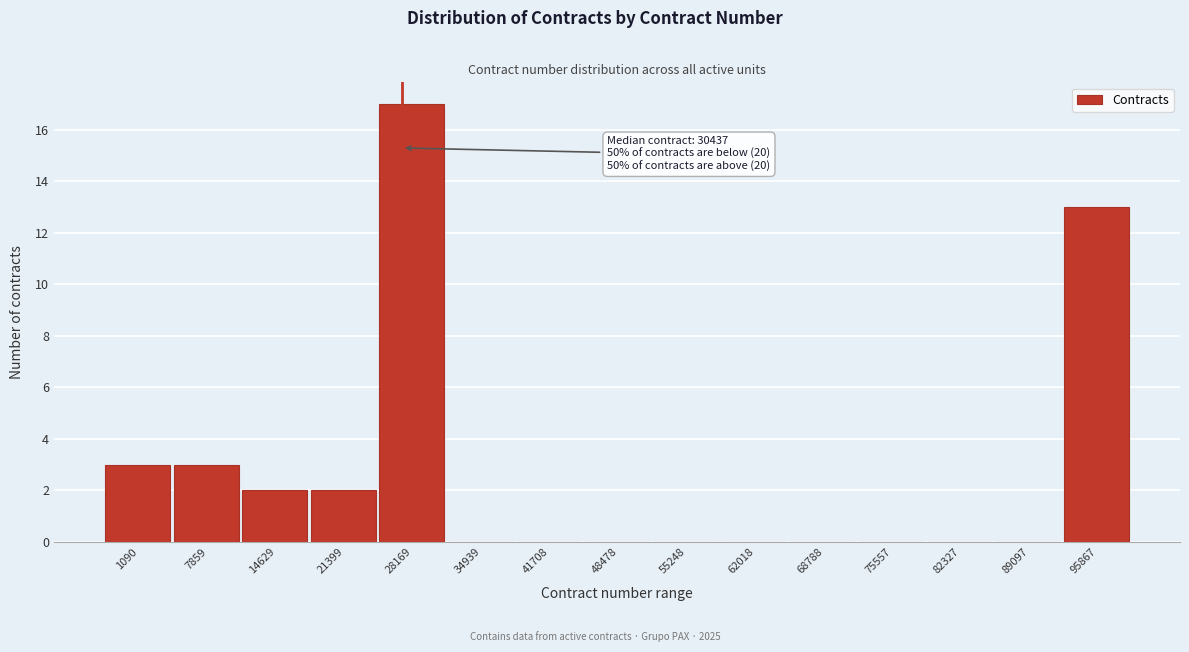

Reading left to right, transcribe all the data shown in this chart.

1090=3	7859=3	14629=2	21399=2	28169=17	34939=0	41708=0	48478=0	55248=0	62018=0	68788=0	75557=0	82327=0	89097=0	95867=13